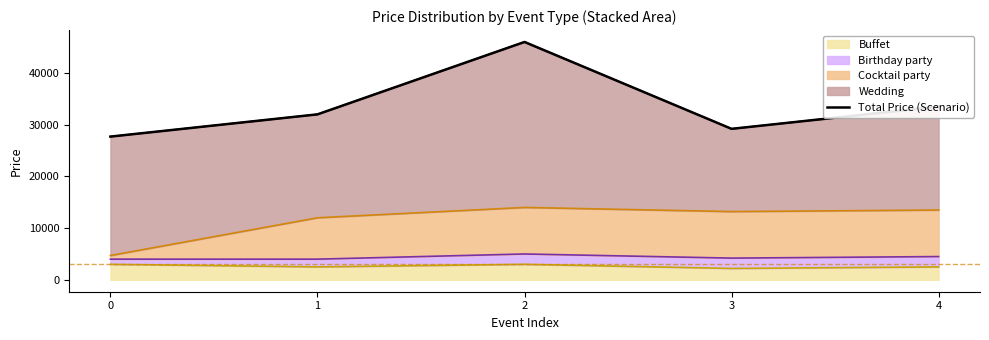

How many lines are shown in the chart?

1